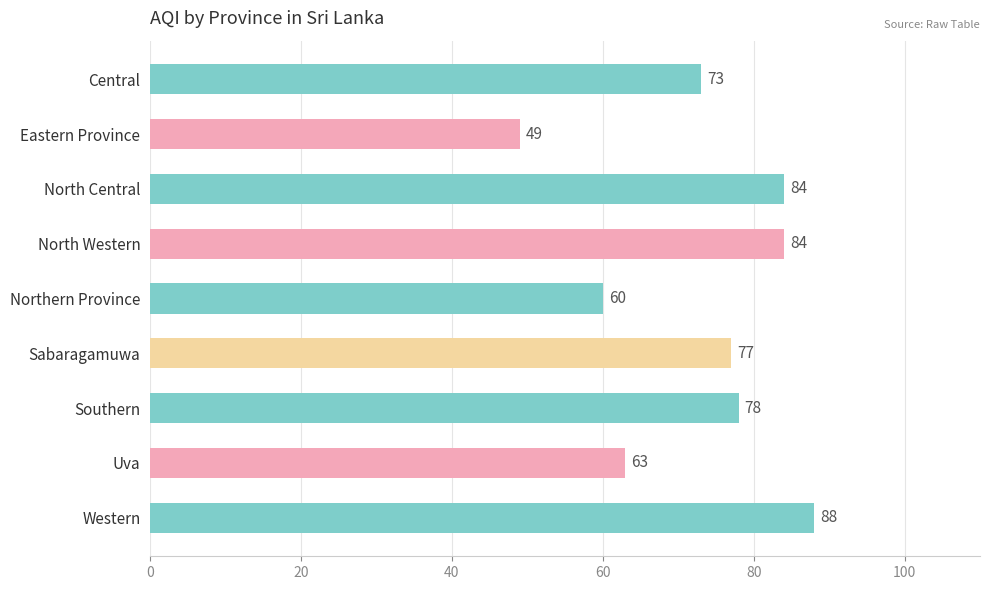

What is the ratio of the value at North Western to the value at Central?

1.2